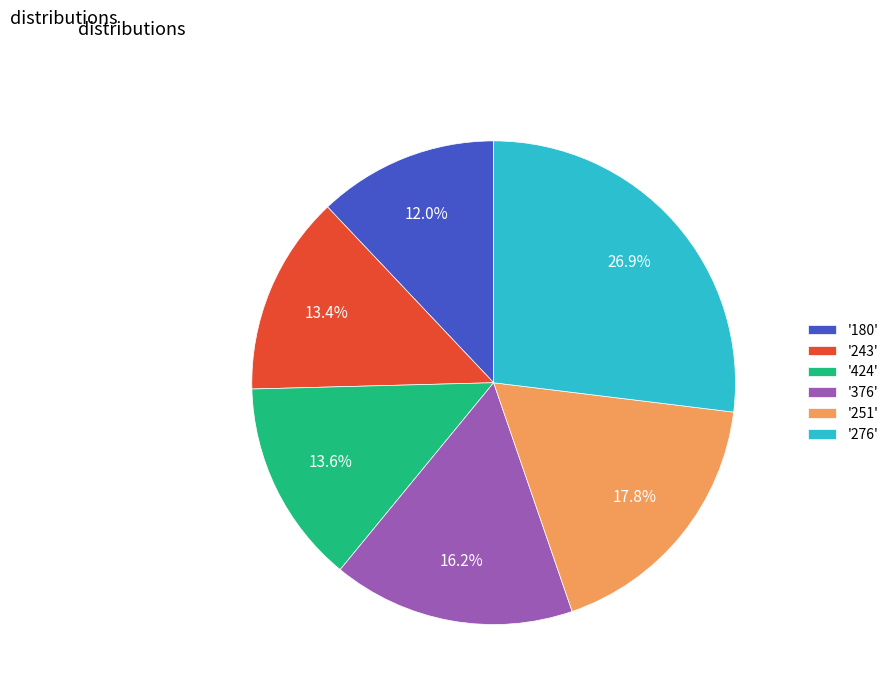

Which category has the biggest portion of the pie?

'276'